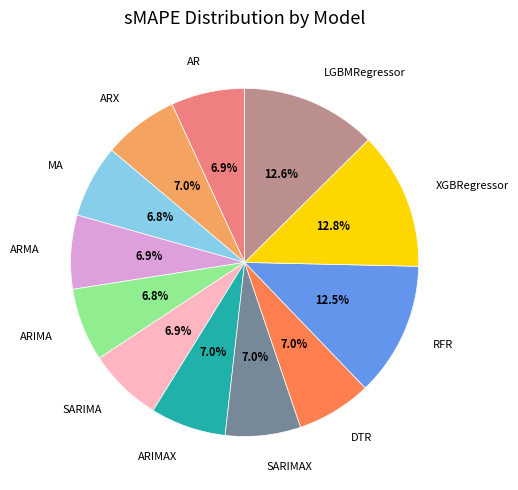

Does any single category account for the majority?

No